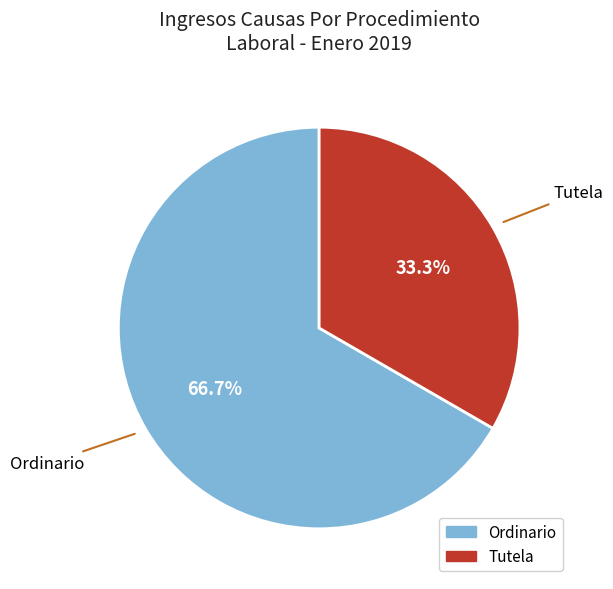

How many slices are in this pie chart?

2